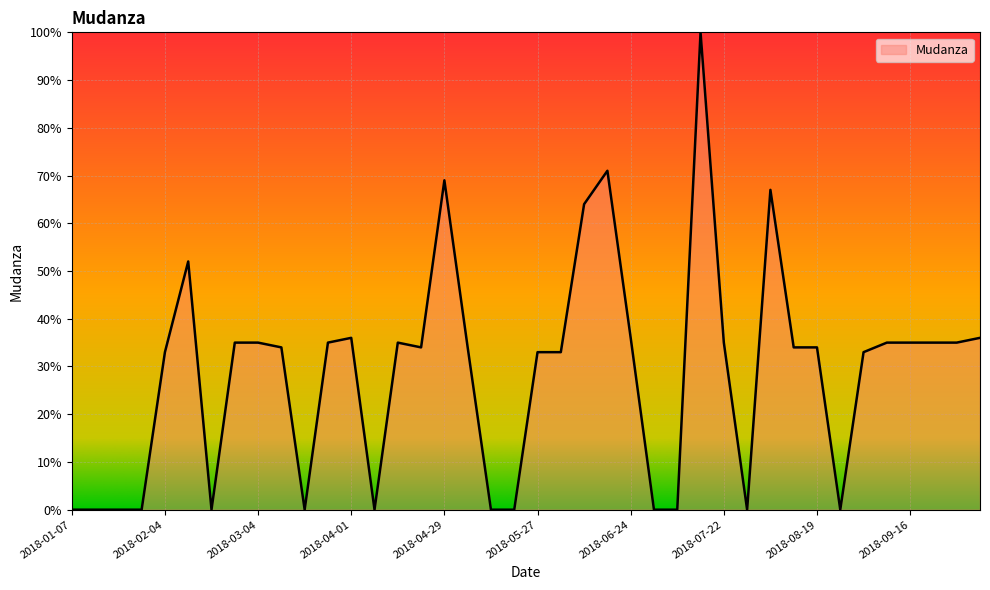

Reading left to right, list all the values displayed in this chart.

0	0	0	0	33	52	0	35	35	34	0	35	36	0	35	34	69	34	0	0	33	33	64	71	36	0	0	100	35	0	67	34	34	0	33	35	35	35	35	36